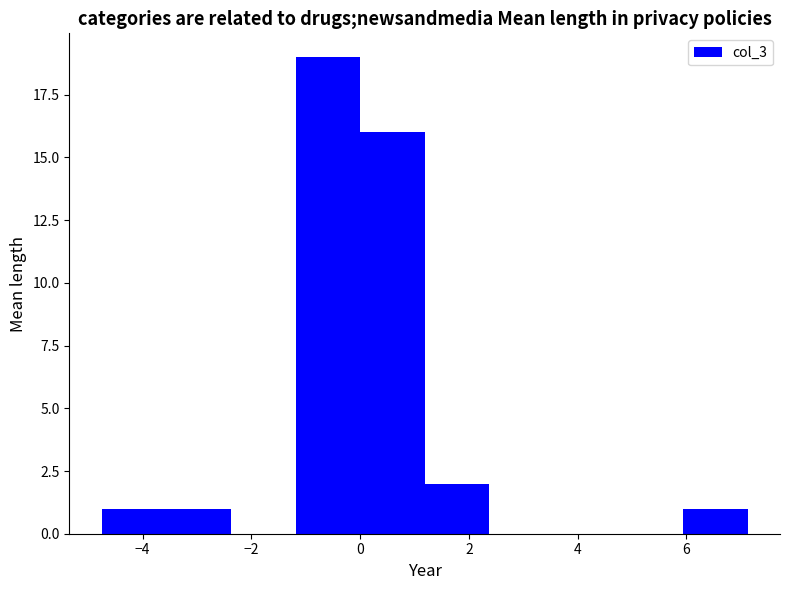

Over which range of the x-axis is the bar tallest?

-1.2 to 0.0